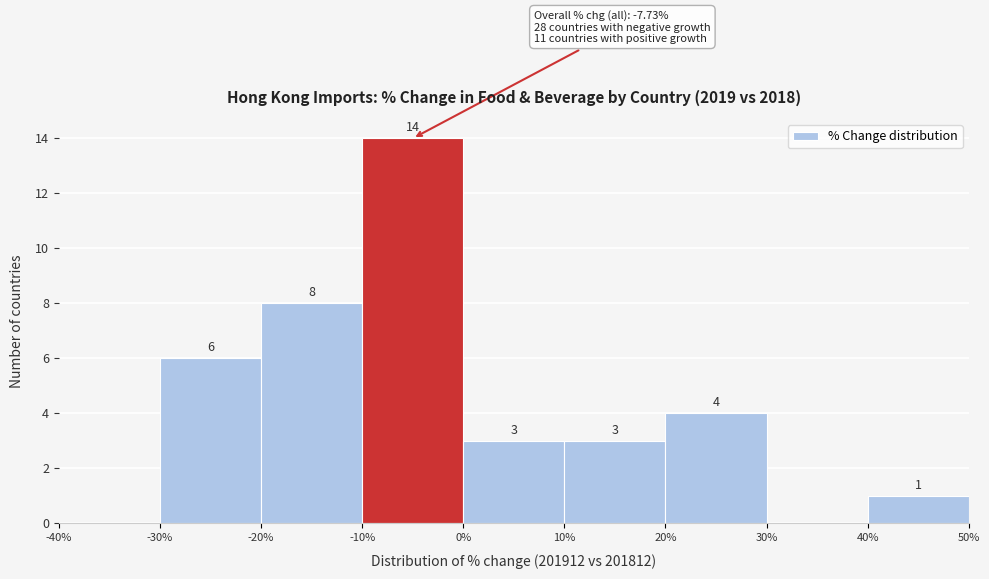

Over which range of the x-axis is the bar tallest?

-10% to 0%